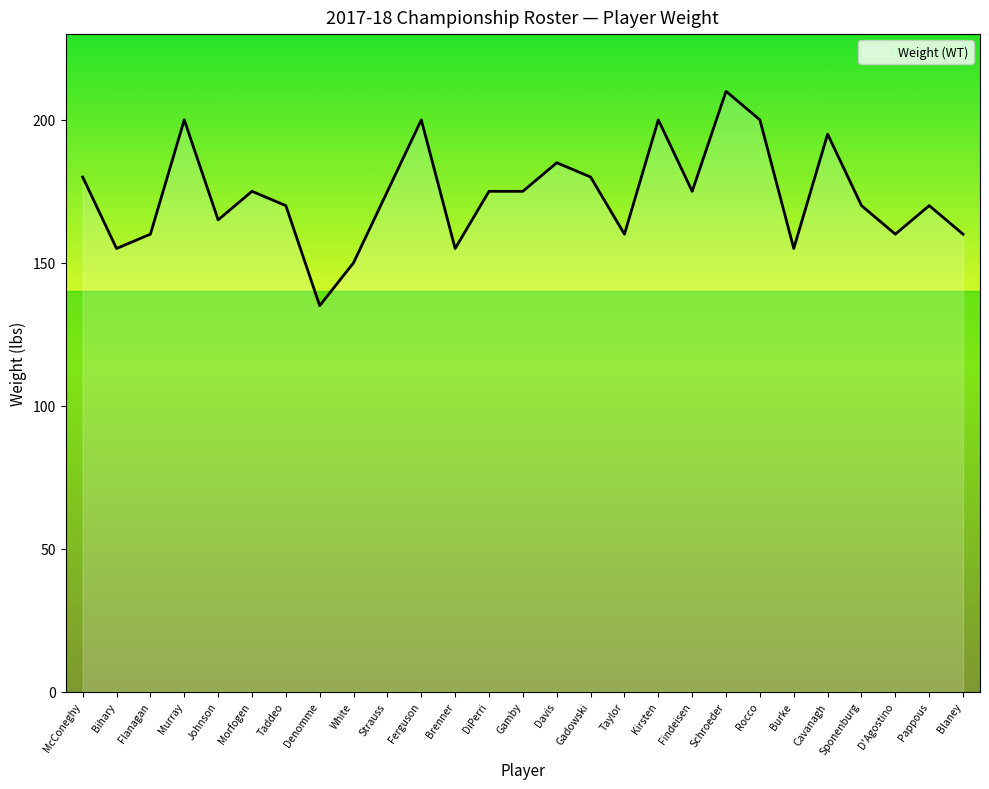

What is the smallest value displayed?

135